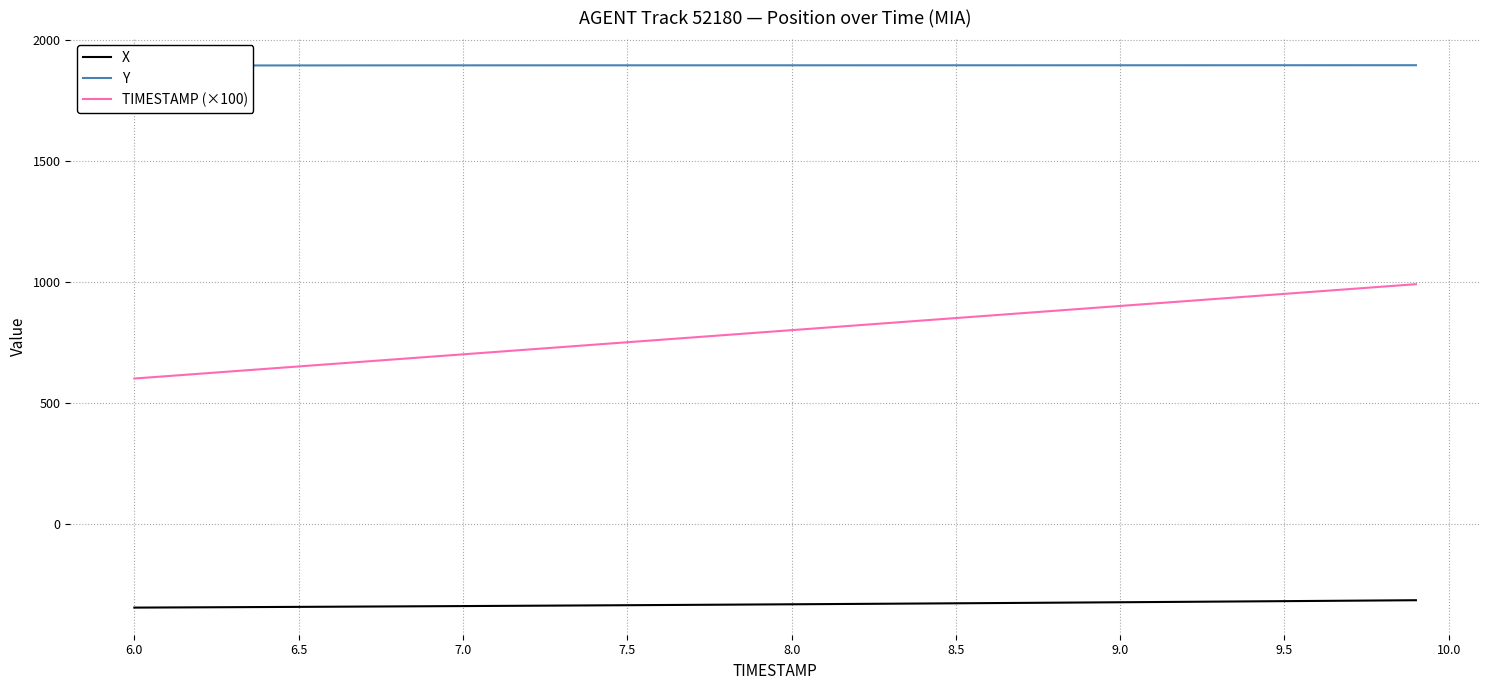

True or false: X and TIMESTAMP (×100) intersect in this chart.

False